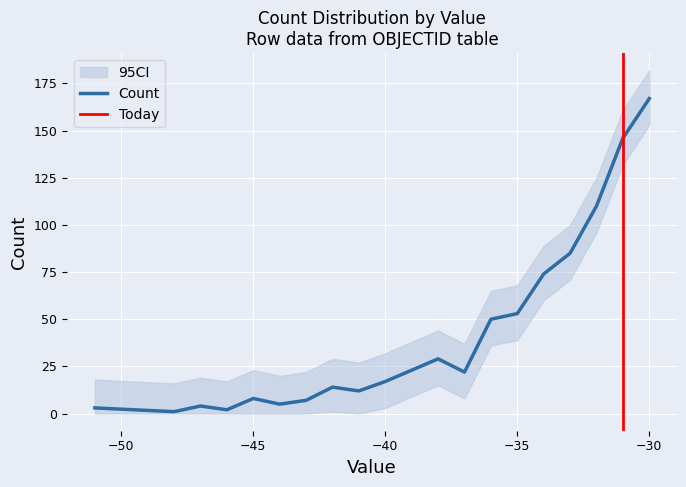

True or false: CI_lower and Count intersect in this chart.

False